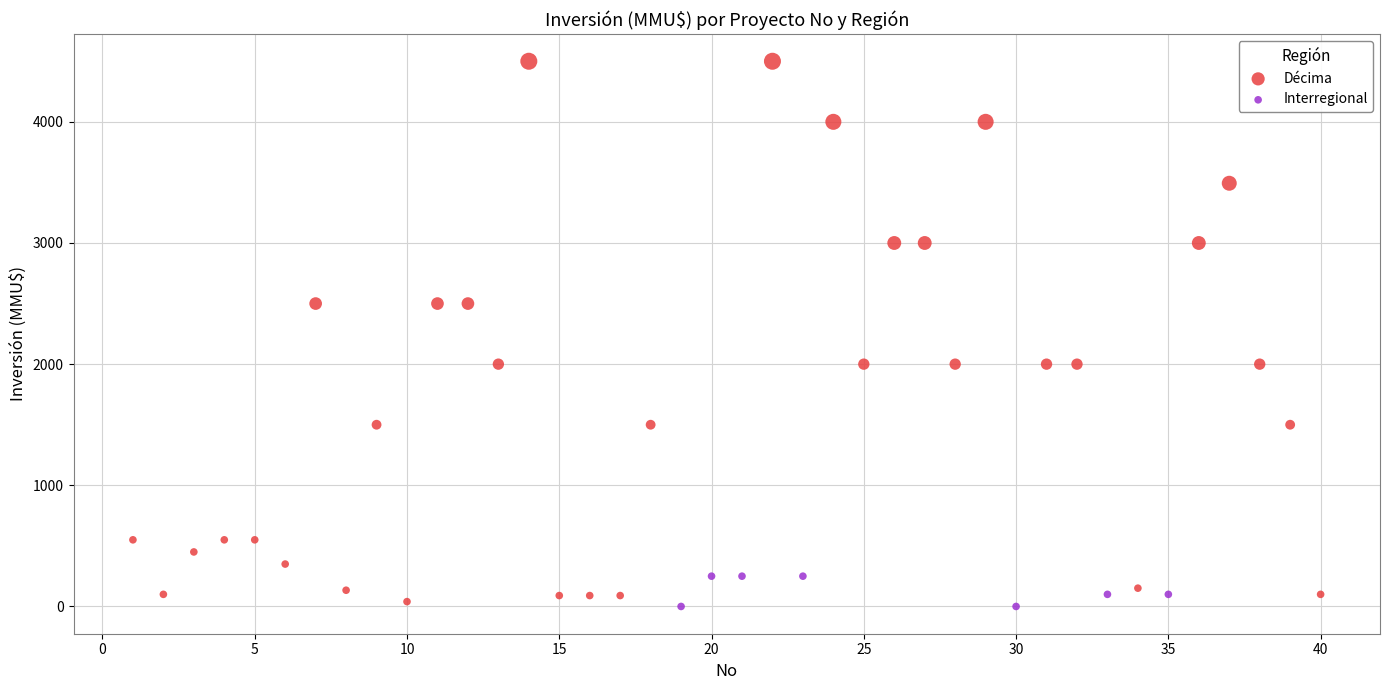

What are all the series names shown in the legend?

Décima, Interregional